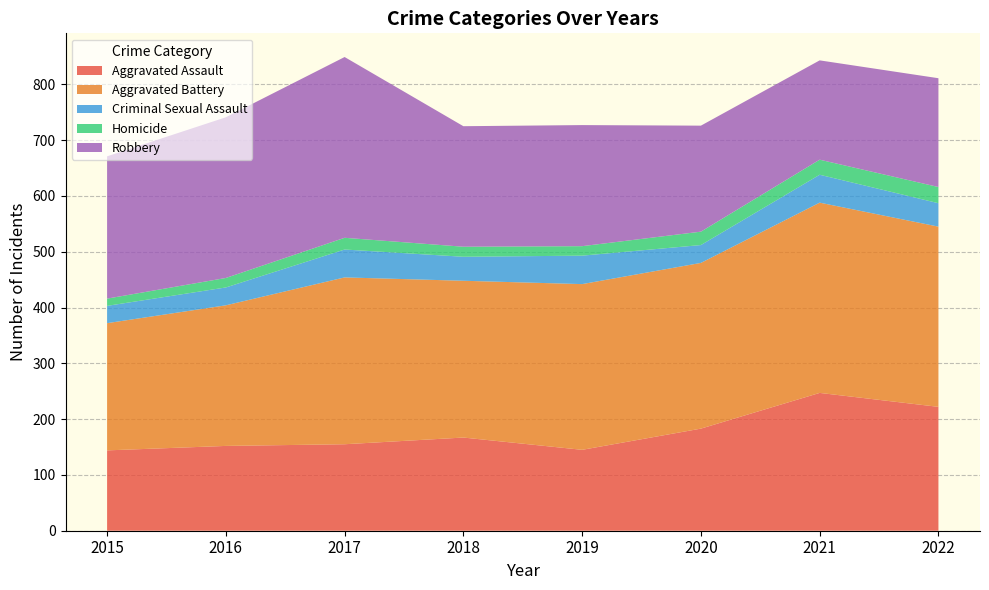

Reading left to right, list all the values displayed in this chart.

Aggravated Assault: 2015=144	2016=152	2017=155	2018=167	2019=145	2020=183	2021=247	2022=222
Aggravated Battery: 2015=228	2016=252	2017=299	2018=281	2019=297	2020=297	2021=341	2022=323
Criminal Sexual Assault: 2015=31	2016=32	2017=50	2018=43	2019=51	2020=32	2021=50	2022=42
Homicide: 2015=13	2016=17	2017=21	2018=18	2019=17	2020=24	2021=27	2022=29
Robbery: 2015=255	2016=288	2017=324	2018=216	2019=217	2020=190	2021=178	2022=195